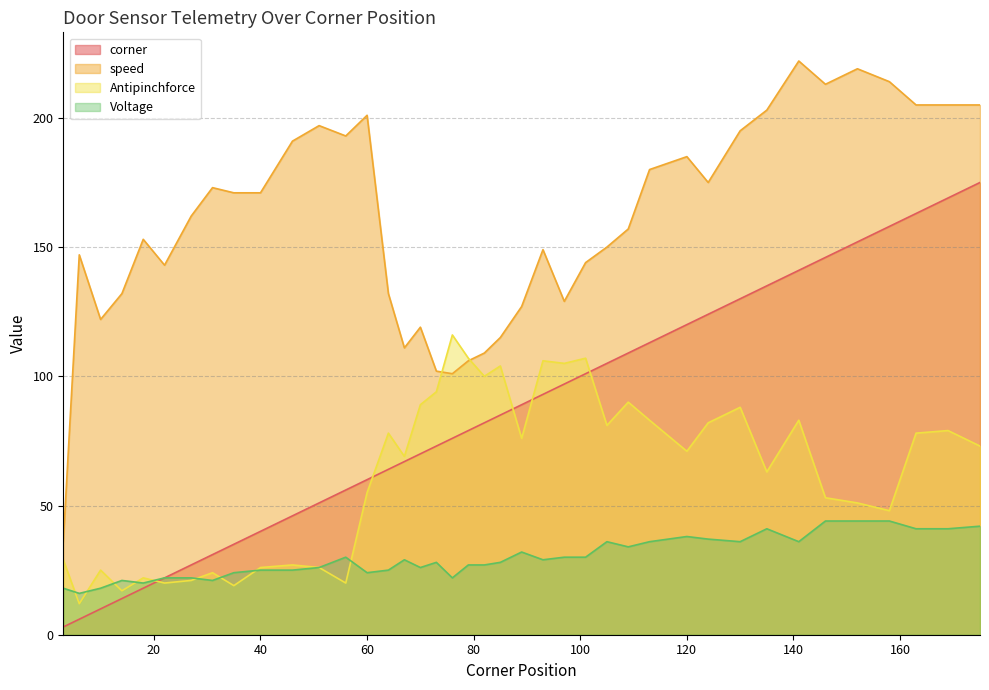

How many interior local peaks does the speed series have?

10